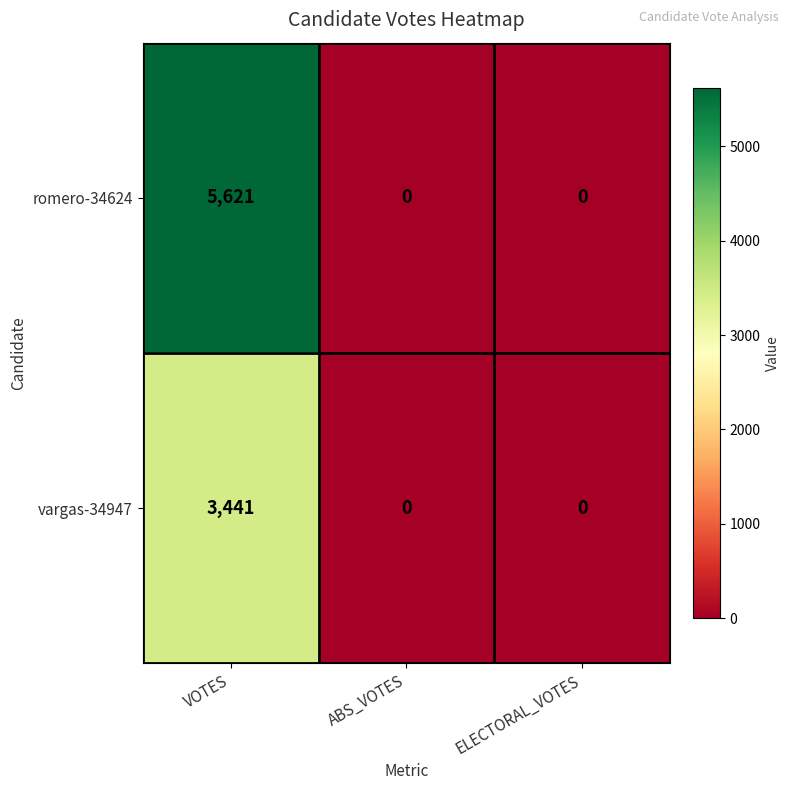

What is the average value of the vargas-34947 series?

1147